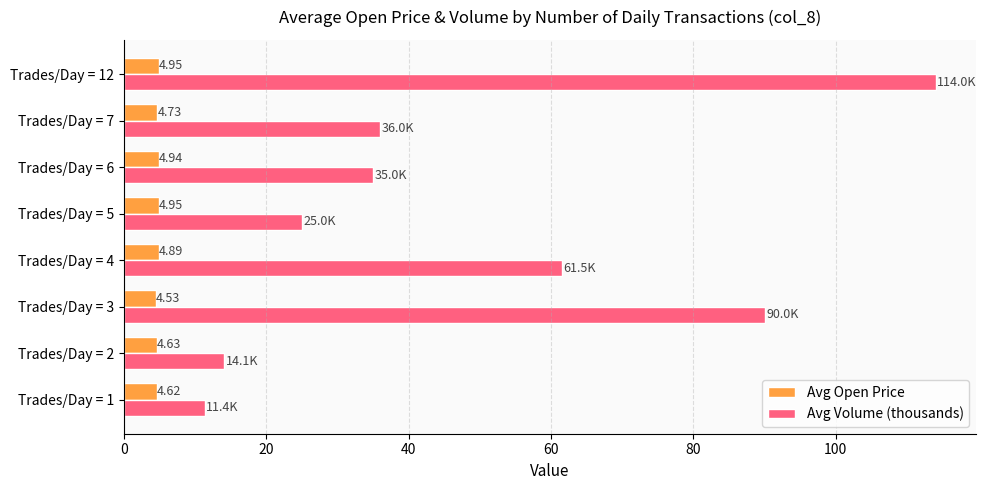

What is the difference between the highest and lowest values at Trades/Day = 7?

31.3